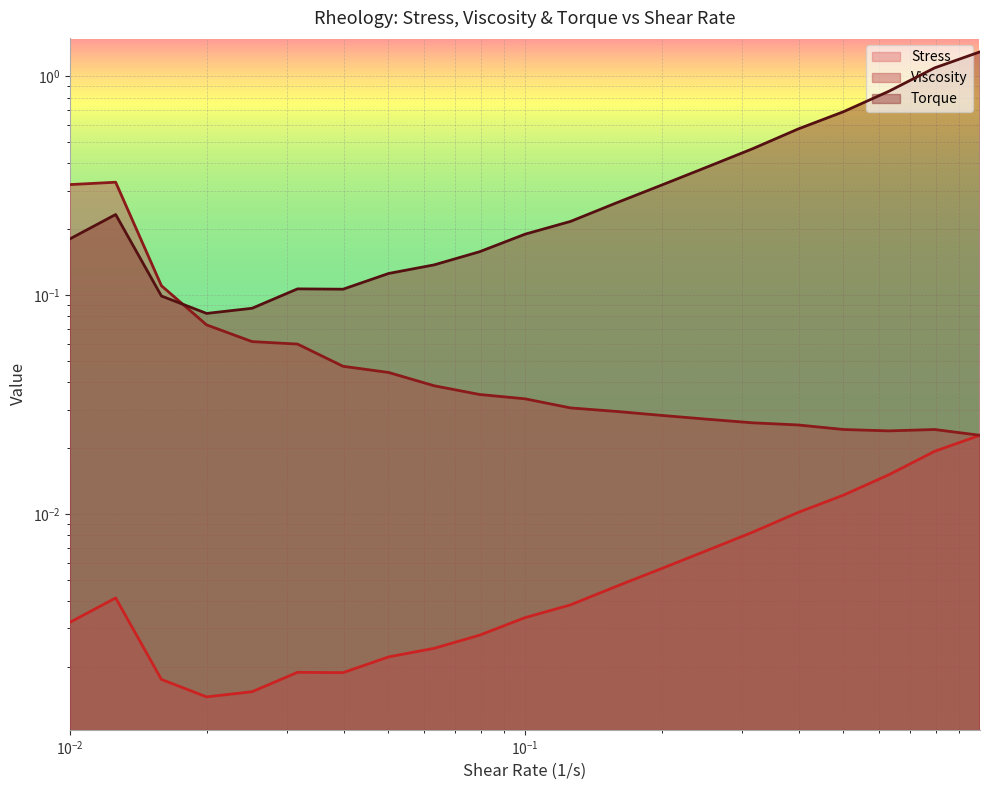

Which series has the largest range (max minus min)?

Torque